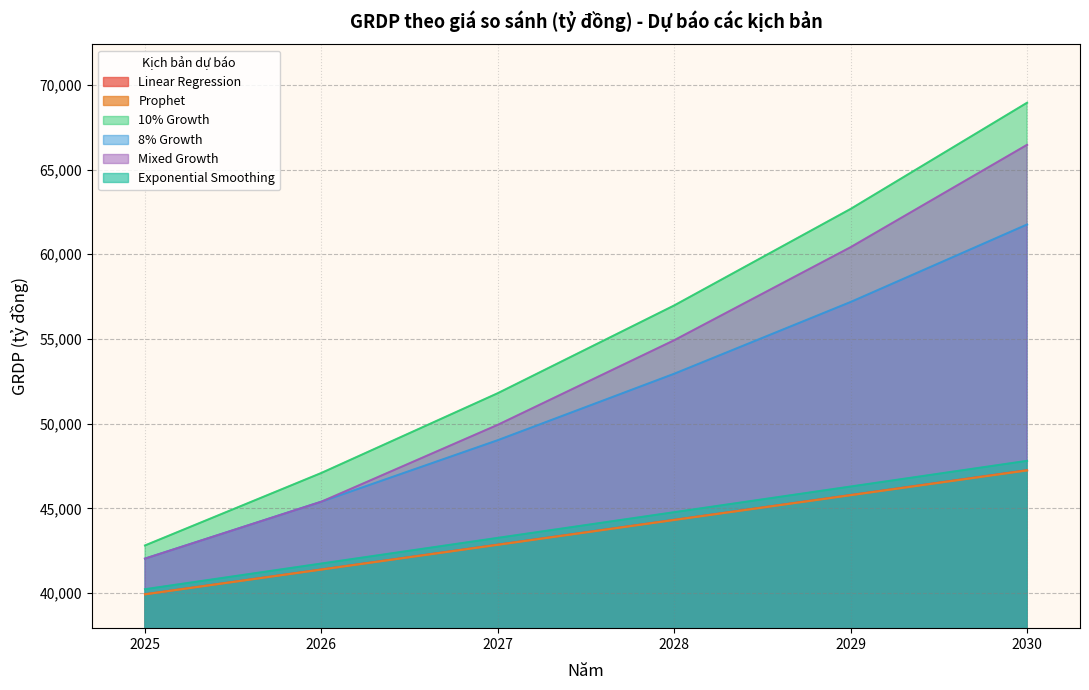

Reading left to right, transcribe all the data shown in this chart.

Linear Regression: 39927.6	41392.3	42856.9	44321.6	45786.3	47251.0
Prophet: 39921.1	41383.2	42845.4	44311.6	45773.8	47236.0
10% Growth: 42807.3	47088.0	51796.8	56976.5	62674.2	68941.6
8% Growth: 42029.0	45391.3	49022.6	52944.4	57180.0	61754.4
Mixed Growth: 42029.0	45391.3	49930.4	54923.5	60415.8	66457.4
Exponential Smoothing: 40224.6	41740.0	43255.5	44770.9	46286.3	47801.7